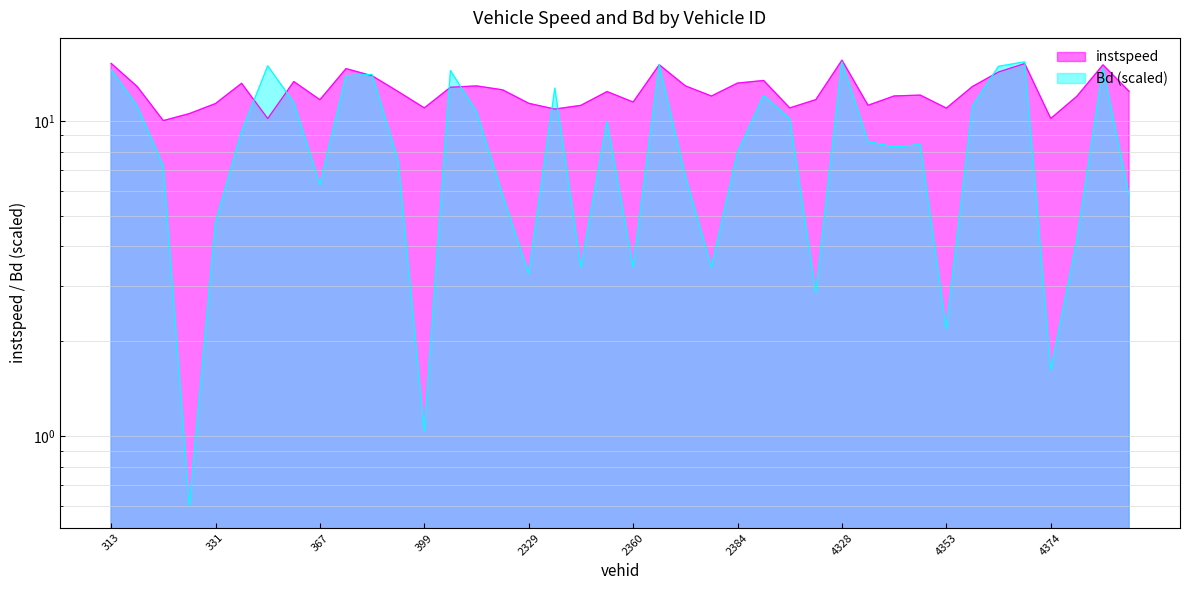

What are all the series names shown in the legend?

instspeed, Bd